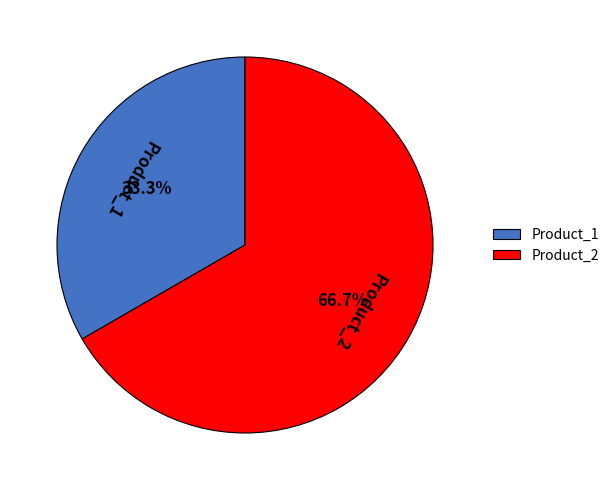

To the nearest percent, what portion does Product_1 represent?

33%